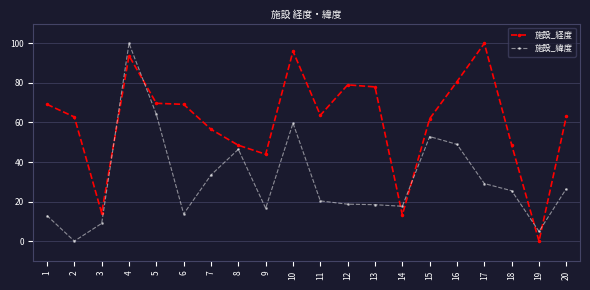

The 施設_緯度 series shows 64.1 at 5. True or false?

True